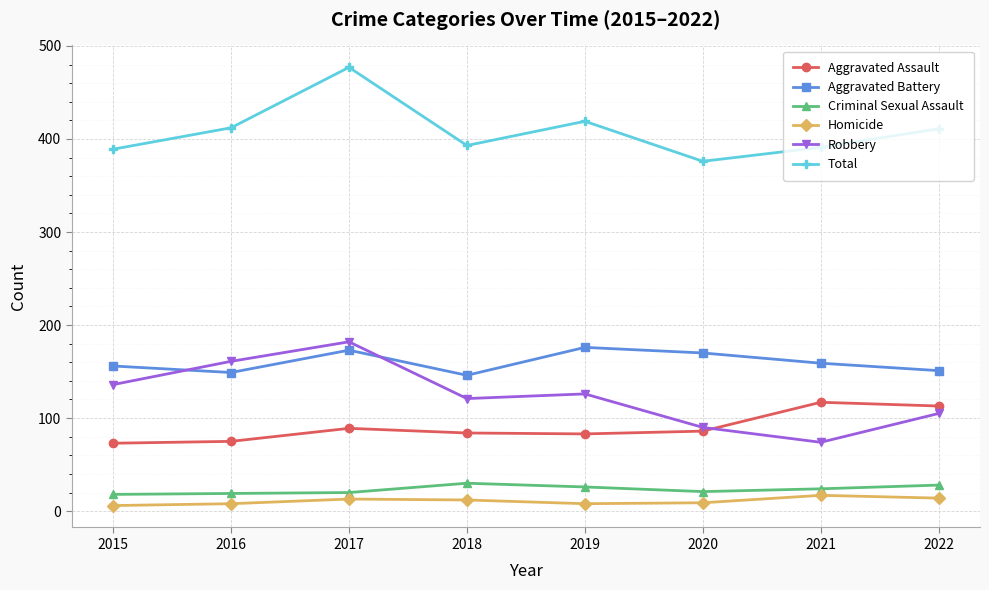

True or false: Total and Robbery cross at least once.

False